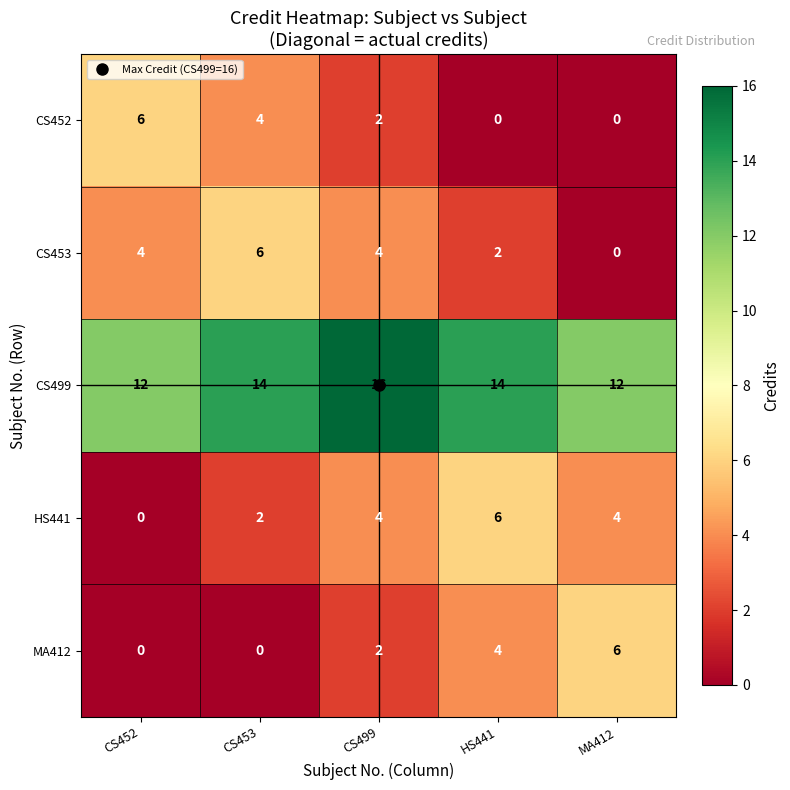

Is the value of MA412 at CS452 greater than the value of CS499 at MA412?

No